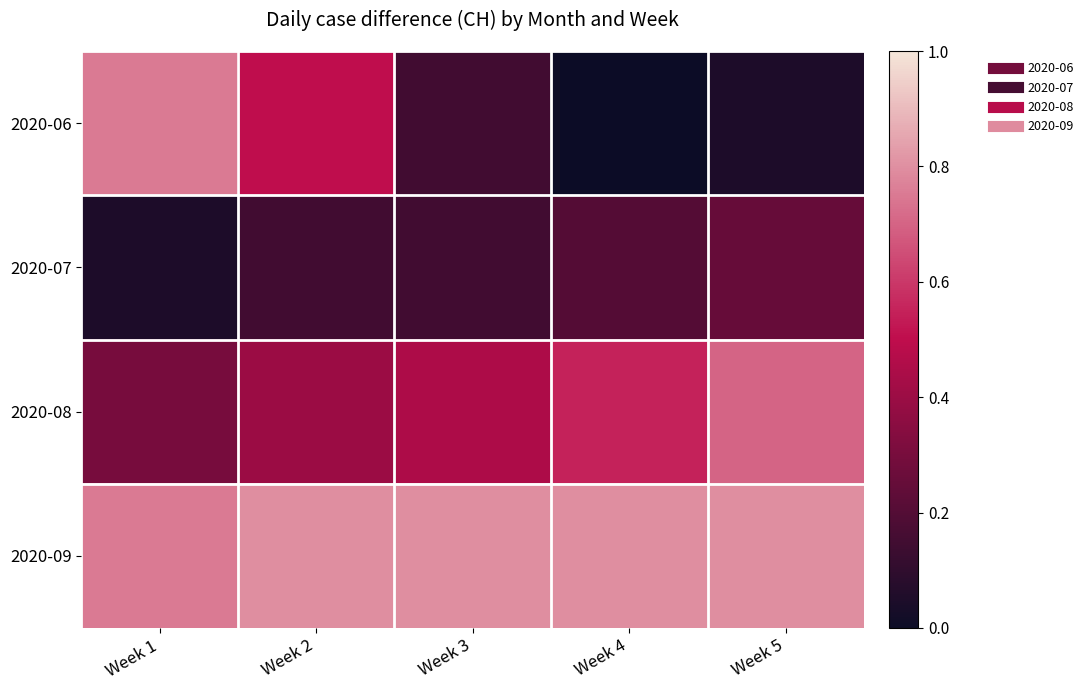

Between Week 2 and Week 4, which series saw the biggest shift?

2020-06